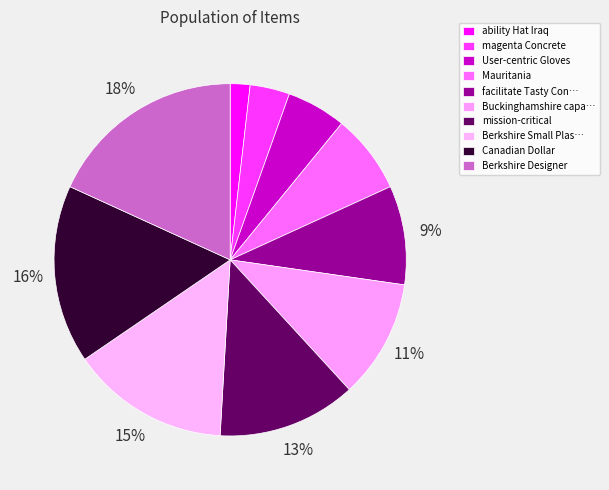

Do User-centric Gloves and magenta Concrete together represent more than half of the pie?

No